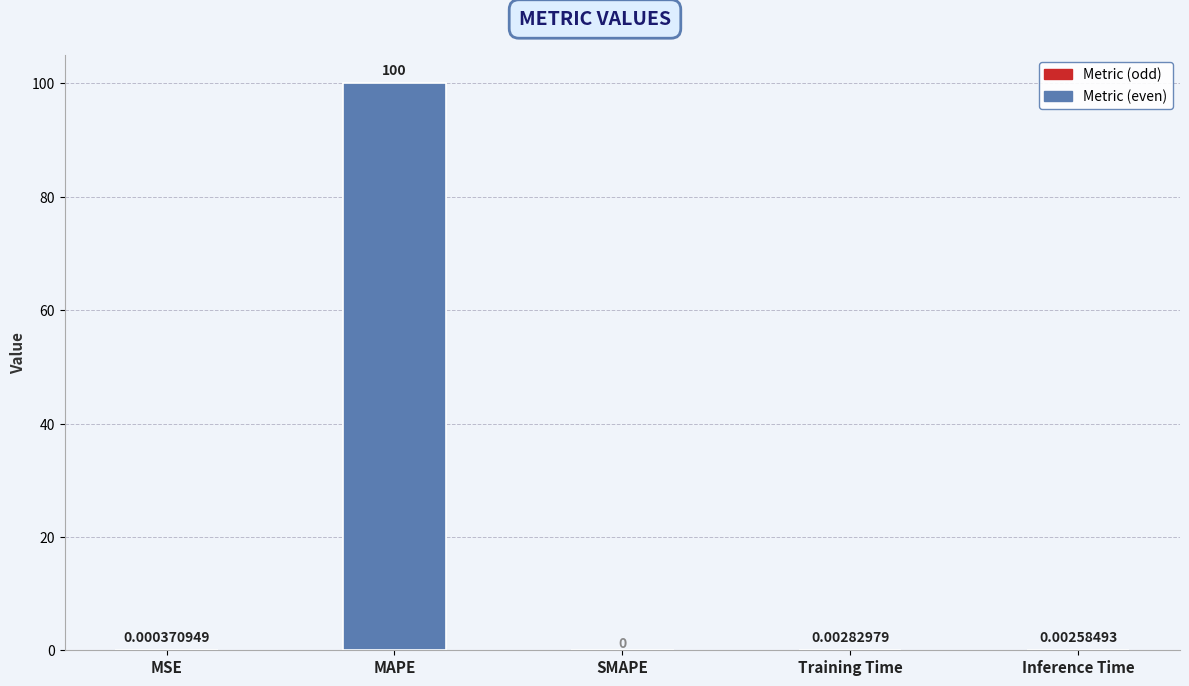

True or false: the data shows 0.0 at Inference Time.

True